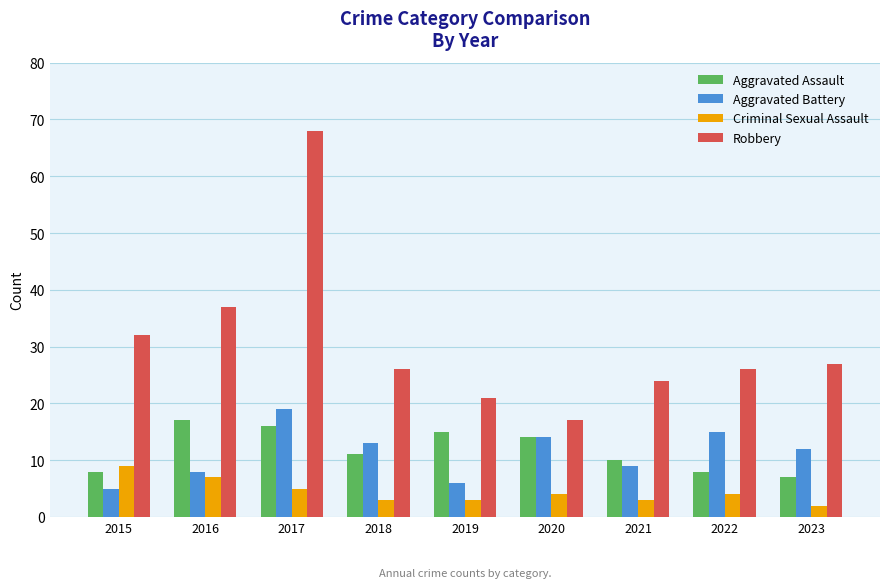

At which label does Criminal Sexual Assault reach its minimum?

2023